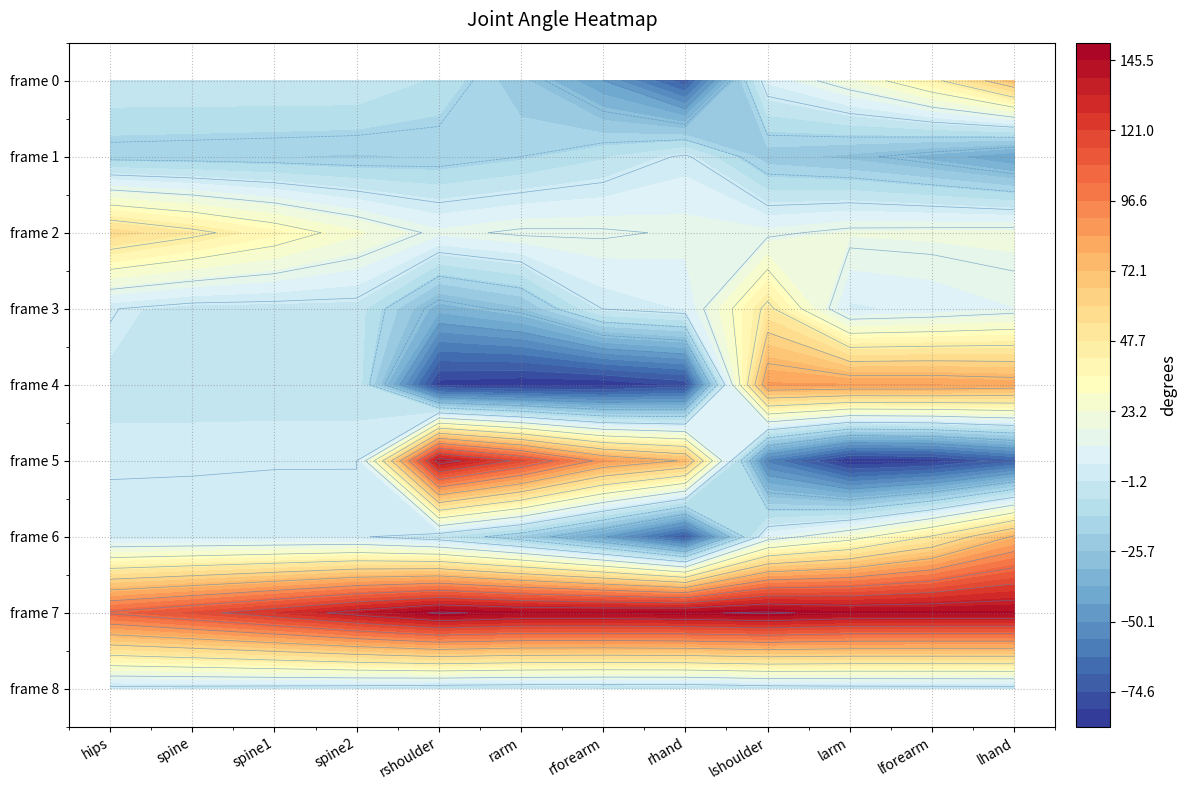

What is the greatest value displayed?

151.6